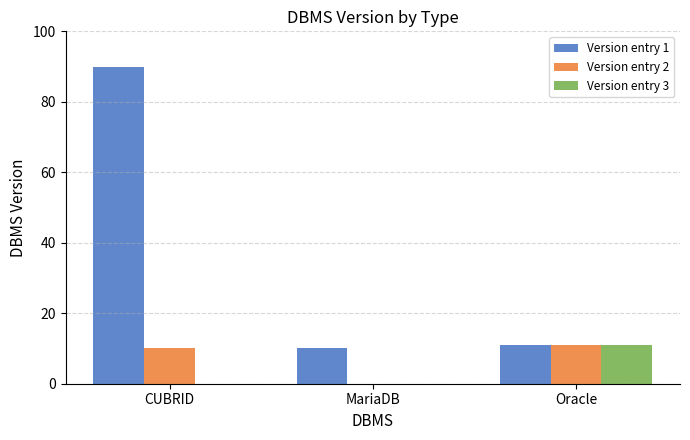

At which category is the sum across all series the highest?

CUBRID